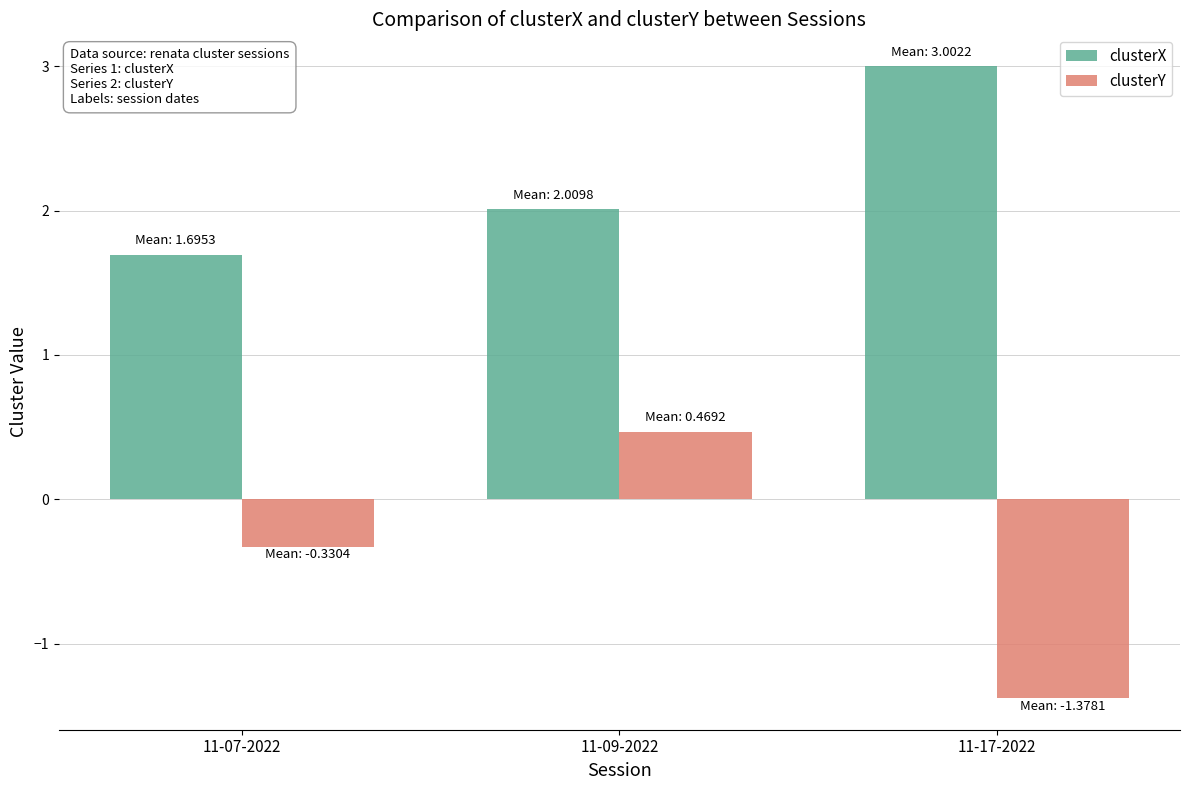

List the series in order of their peak value, highest first.

clusterX, clusterY